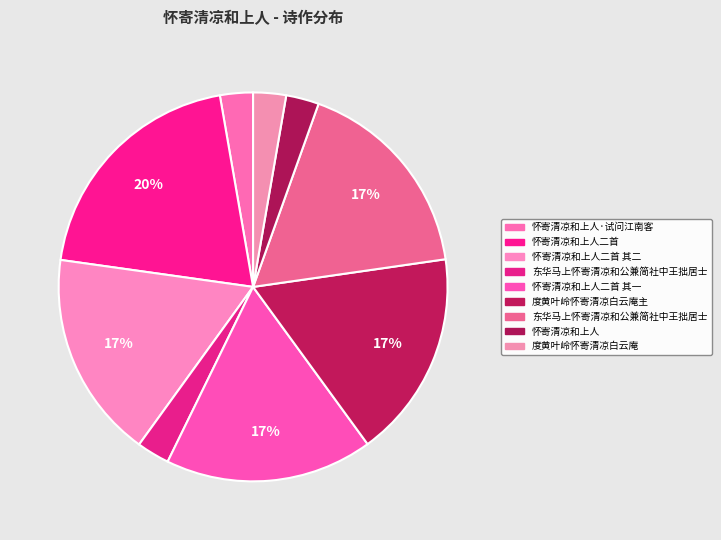

Count the number of slices in the pie.

9